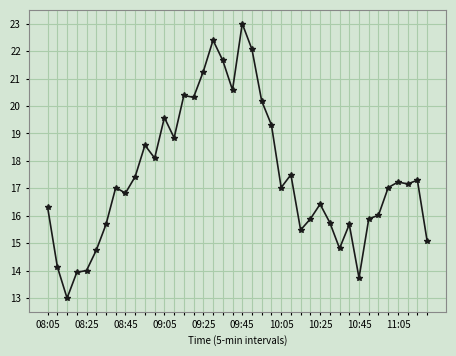

What is the smallest value displayed?

13.0